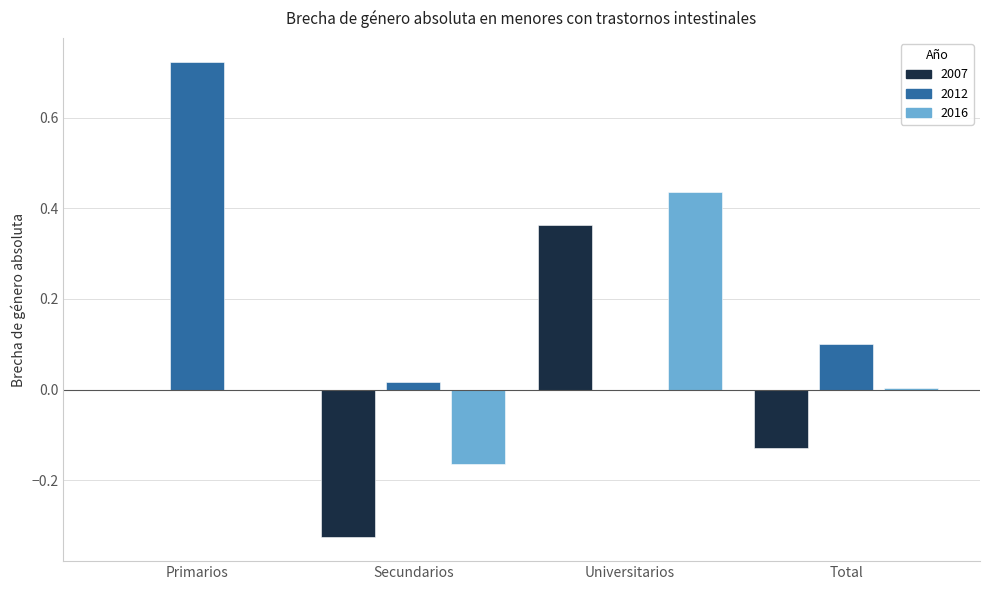

The 2016 series shows 0.3 at Primarios. True or false?

False